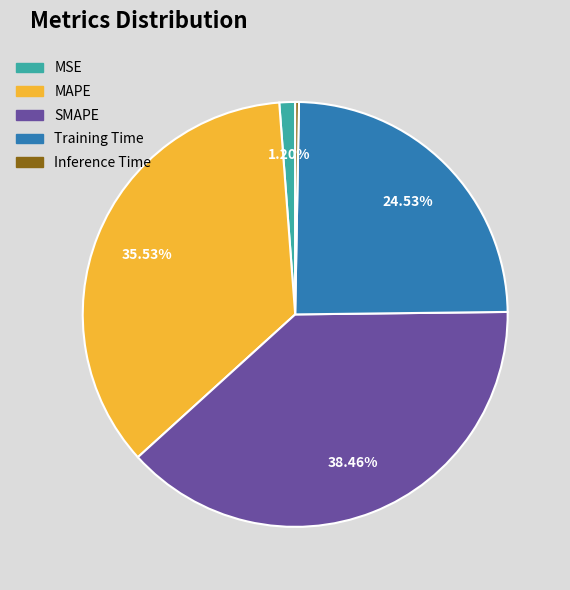

To the nearest percent, what is the combined percentage of MAPE and Inference Time?

36%